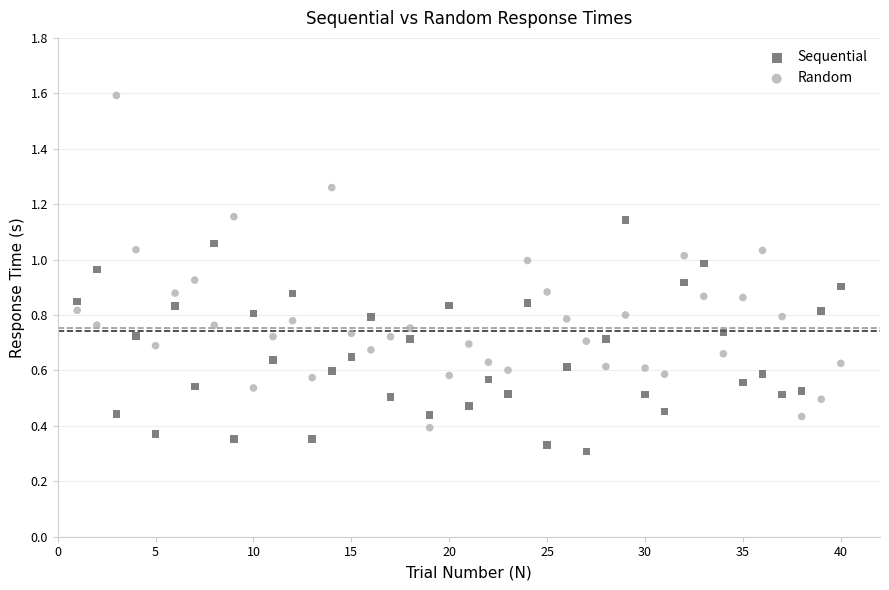

Which series reaches the minimum Y coordinate?

Sequential